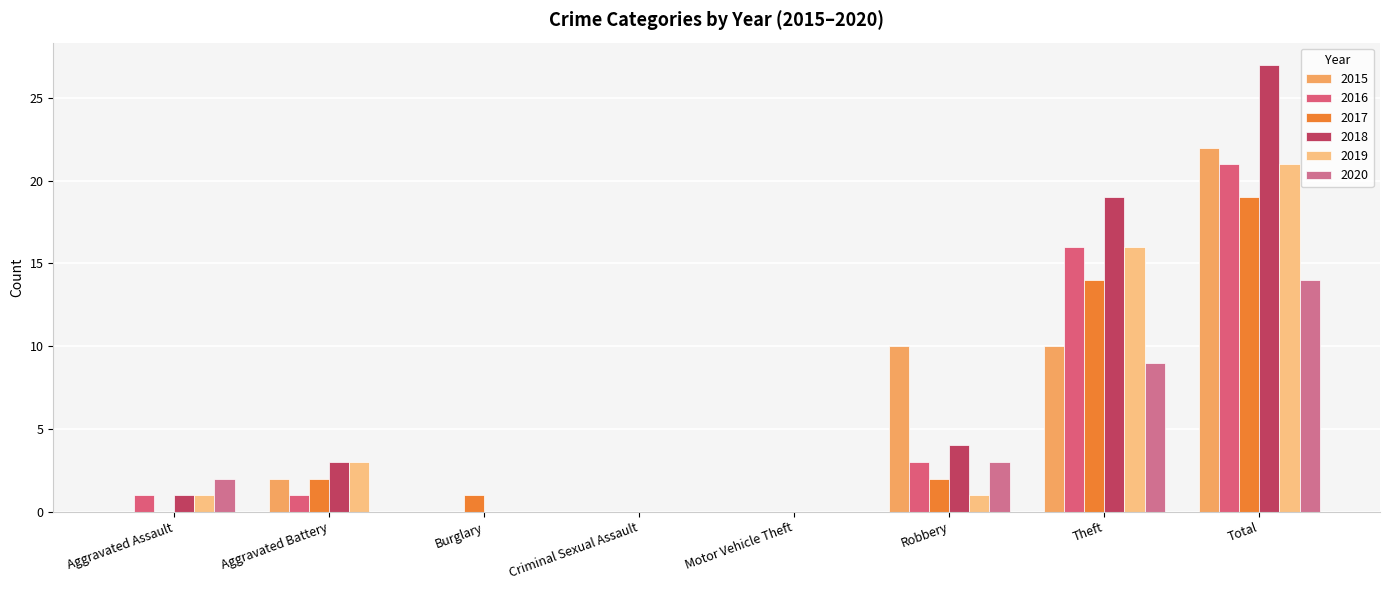

At which category is the sum across all series the highest?

Total